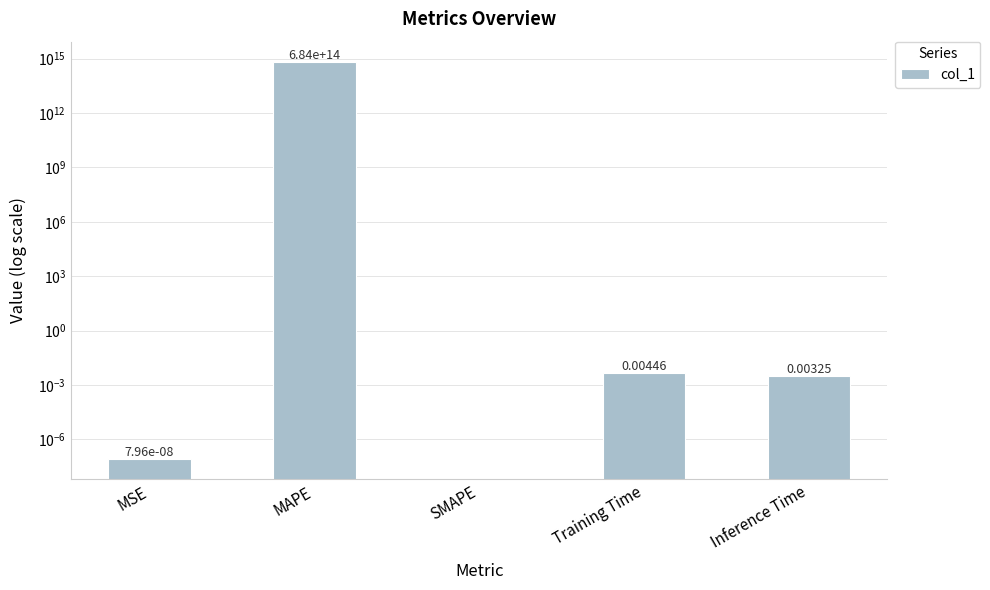

At which category does the chart reach its peak across all series?

MAPE